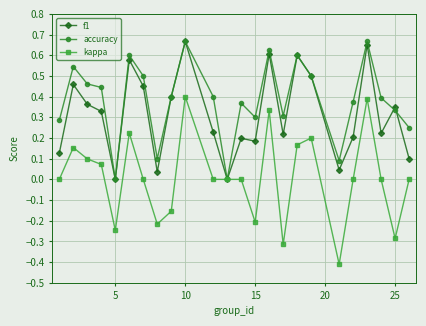

List the series in order of their overall mean, highest first.

accuracy, f1, kappa